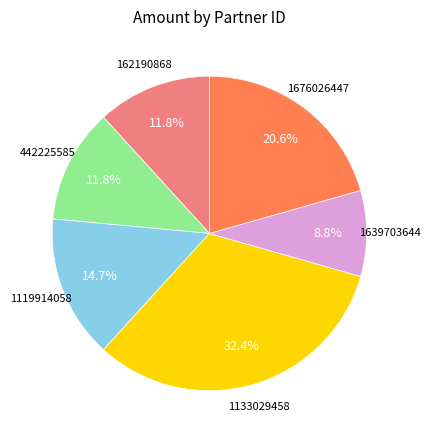

Is there a majority slice in this chart?

No